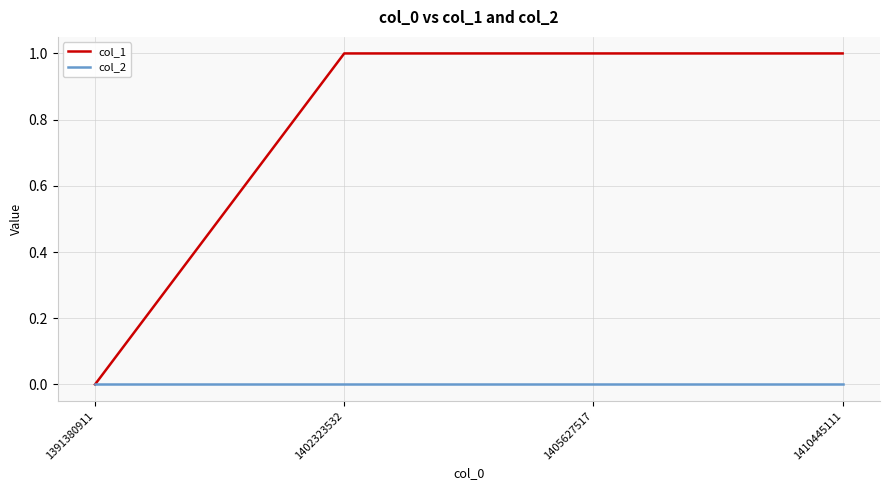

At 1402323532, list the series in order from smallest to largest.

col_2, col_1